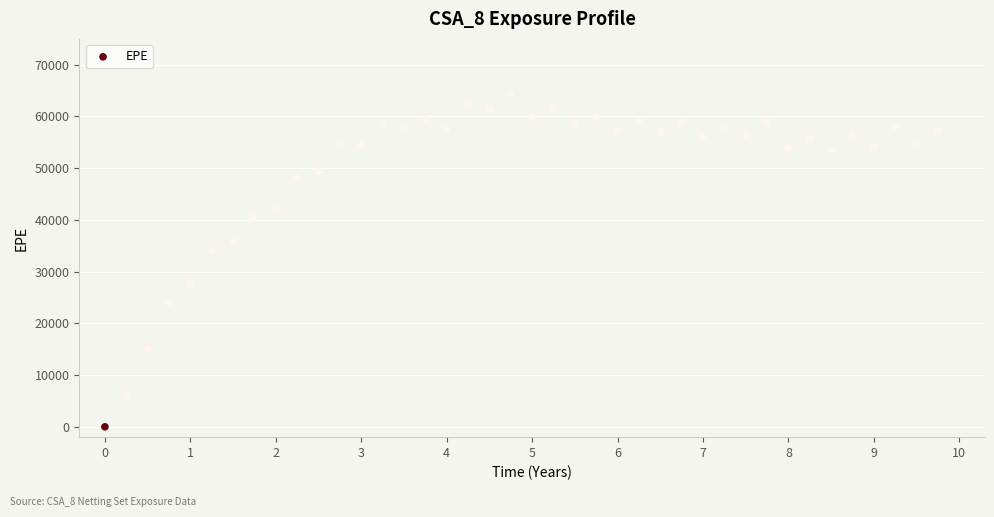

What Y value in the scatter plot is closest to 32198?

34084.7